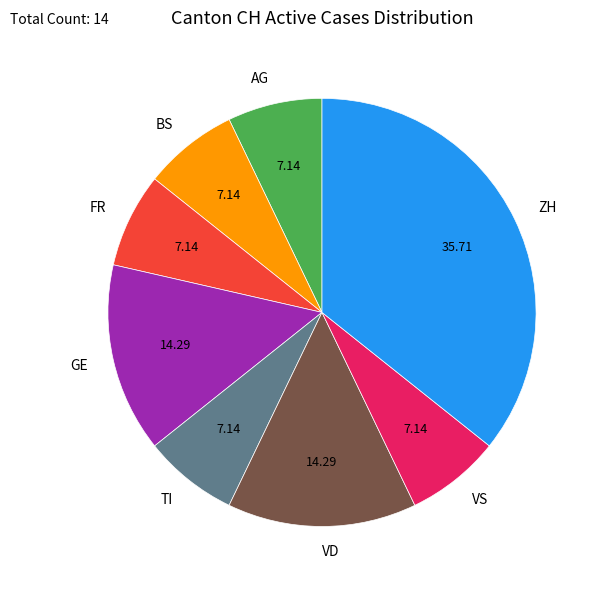

Do TI and BS together represent more than half of the pie?

No